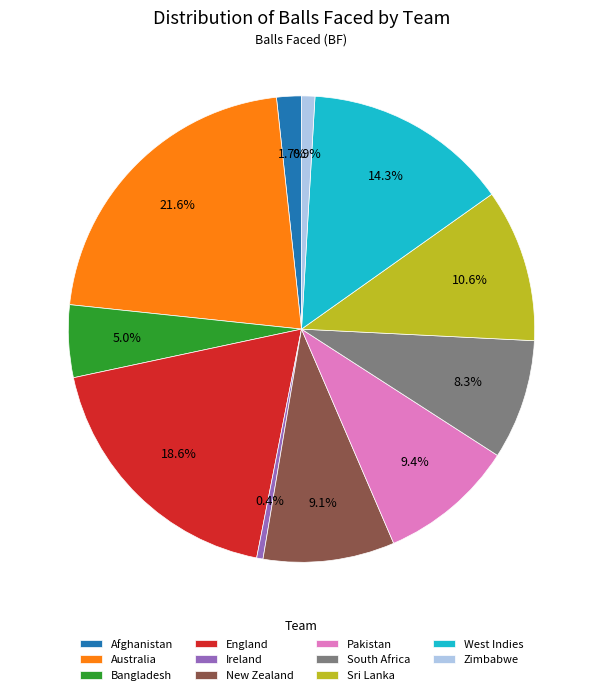

Is it true that Bangladesh is 16% of the pie?

False